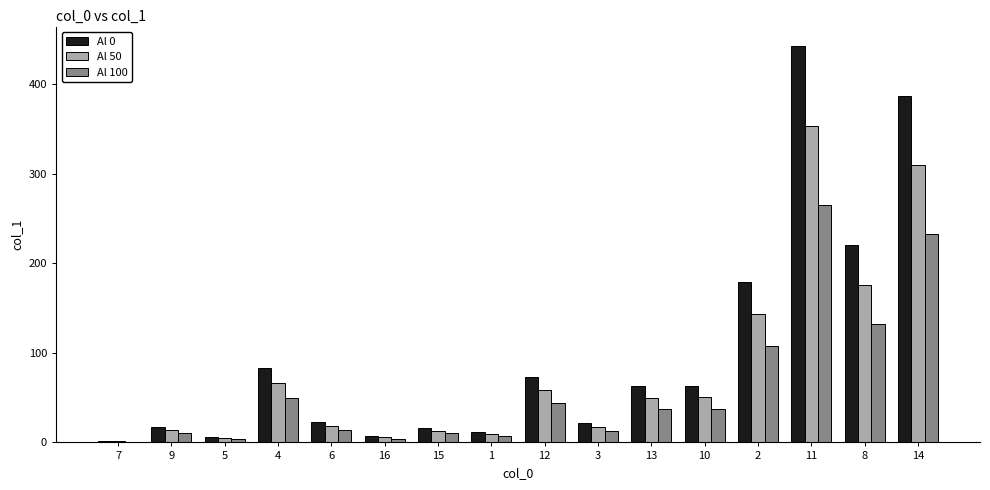

Read the Al 0 value at 11.

442.6